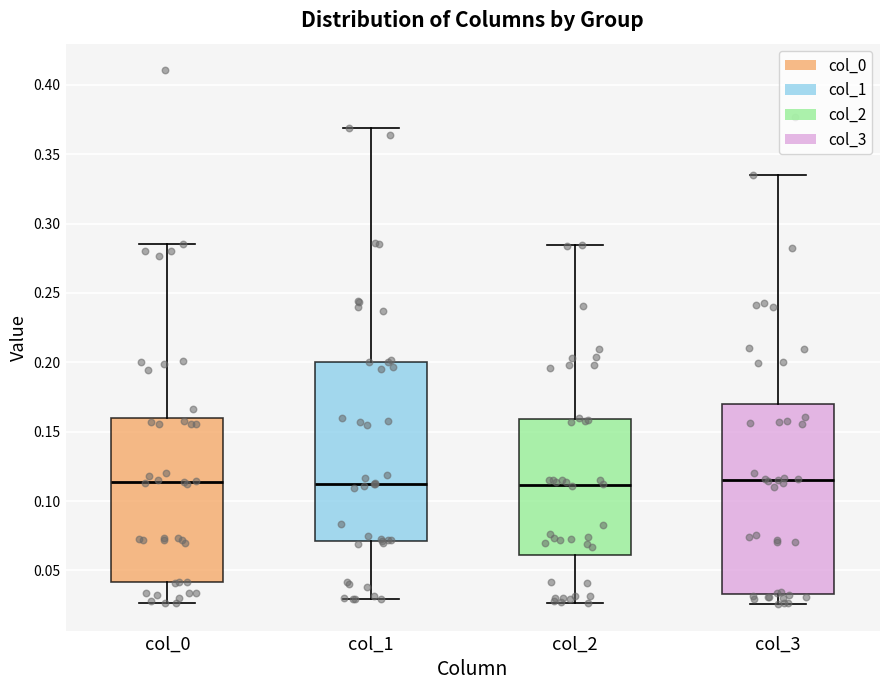

Which box is the tallest, from its lower edge to its upper edge?

col_3